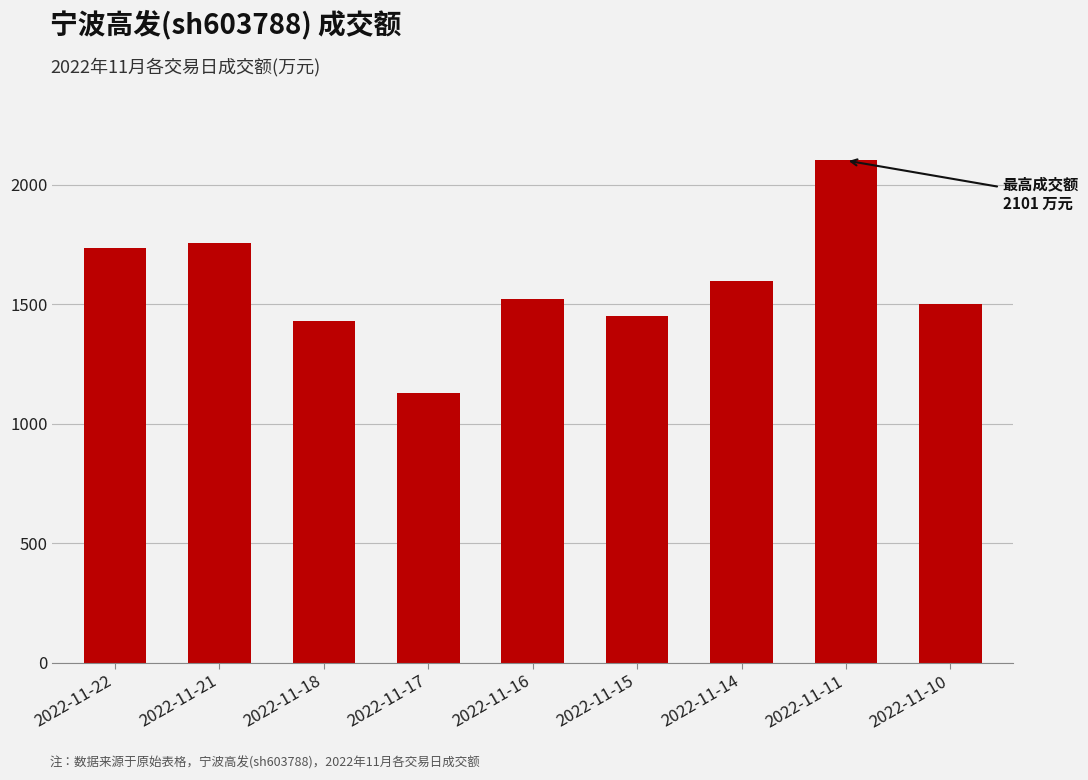

What is the difference between the maximum and minimum values?

973